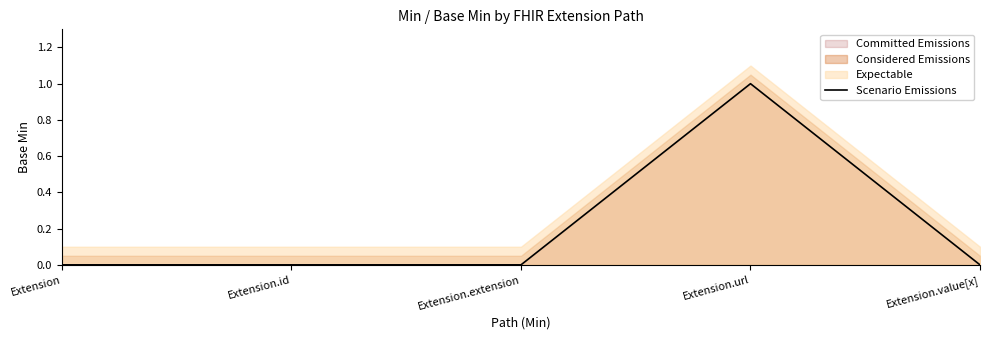

What is the label of the 2nd point from the right?

Extension.url